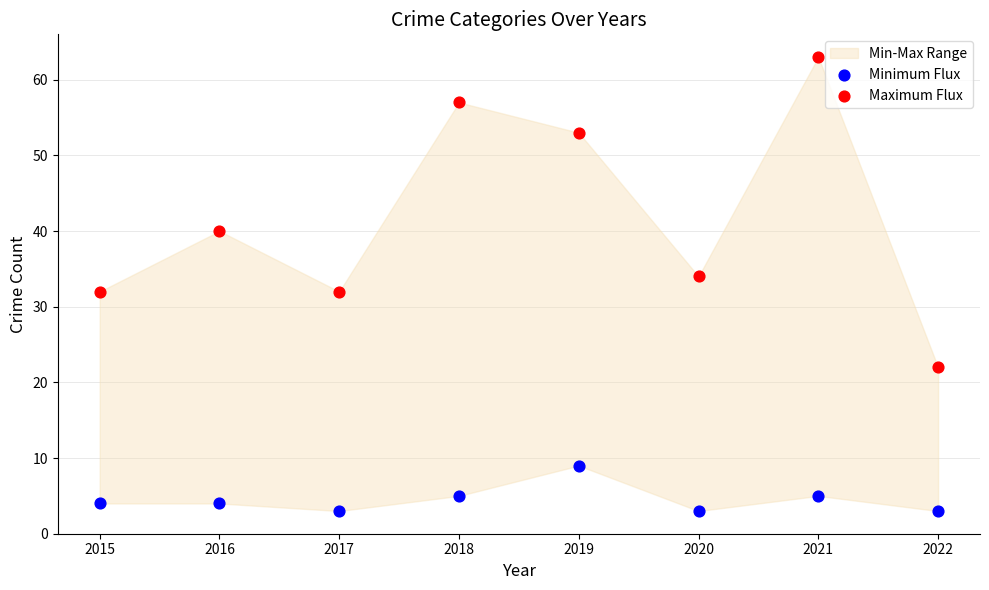

Across all data points, what is the range of Y values (max minus min)?

60